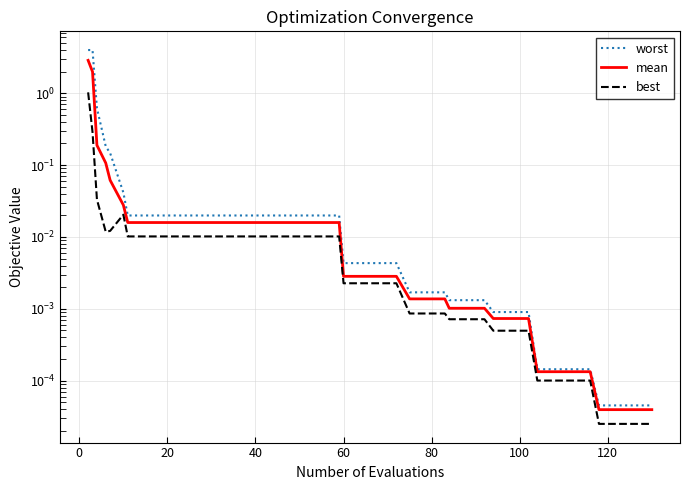

How many lines are shown in the chart?

3